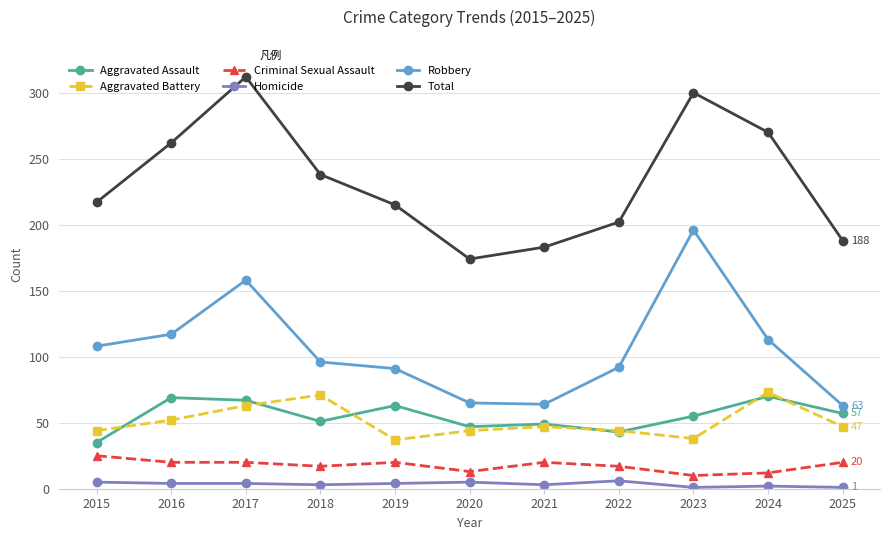

True or false: Criminal Sexual Assault has more than 0 interior local peaks.

True